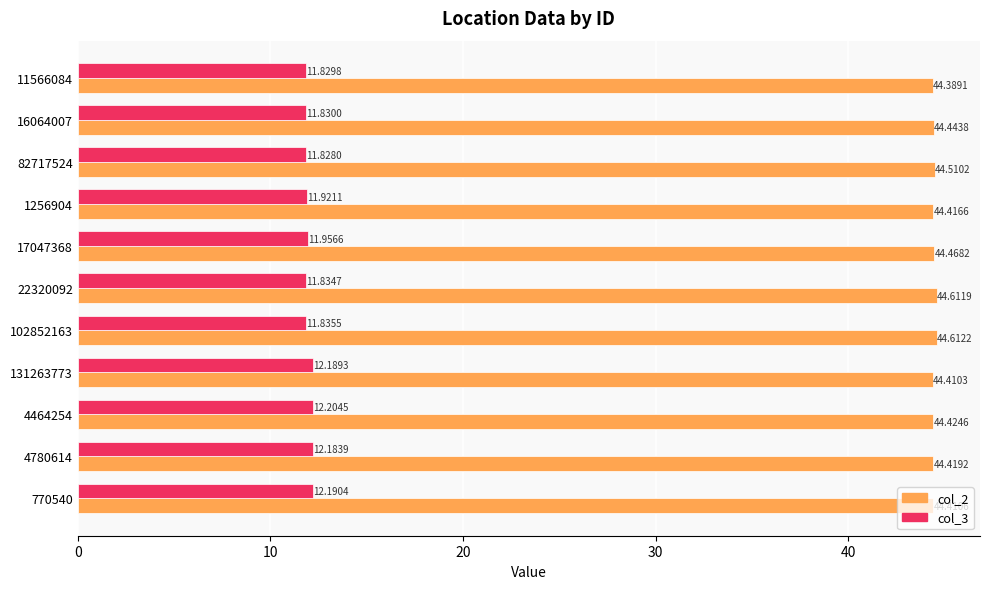

At how many categories does at least one series exceed 37?

11